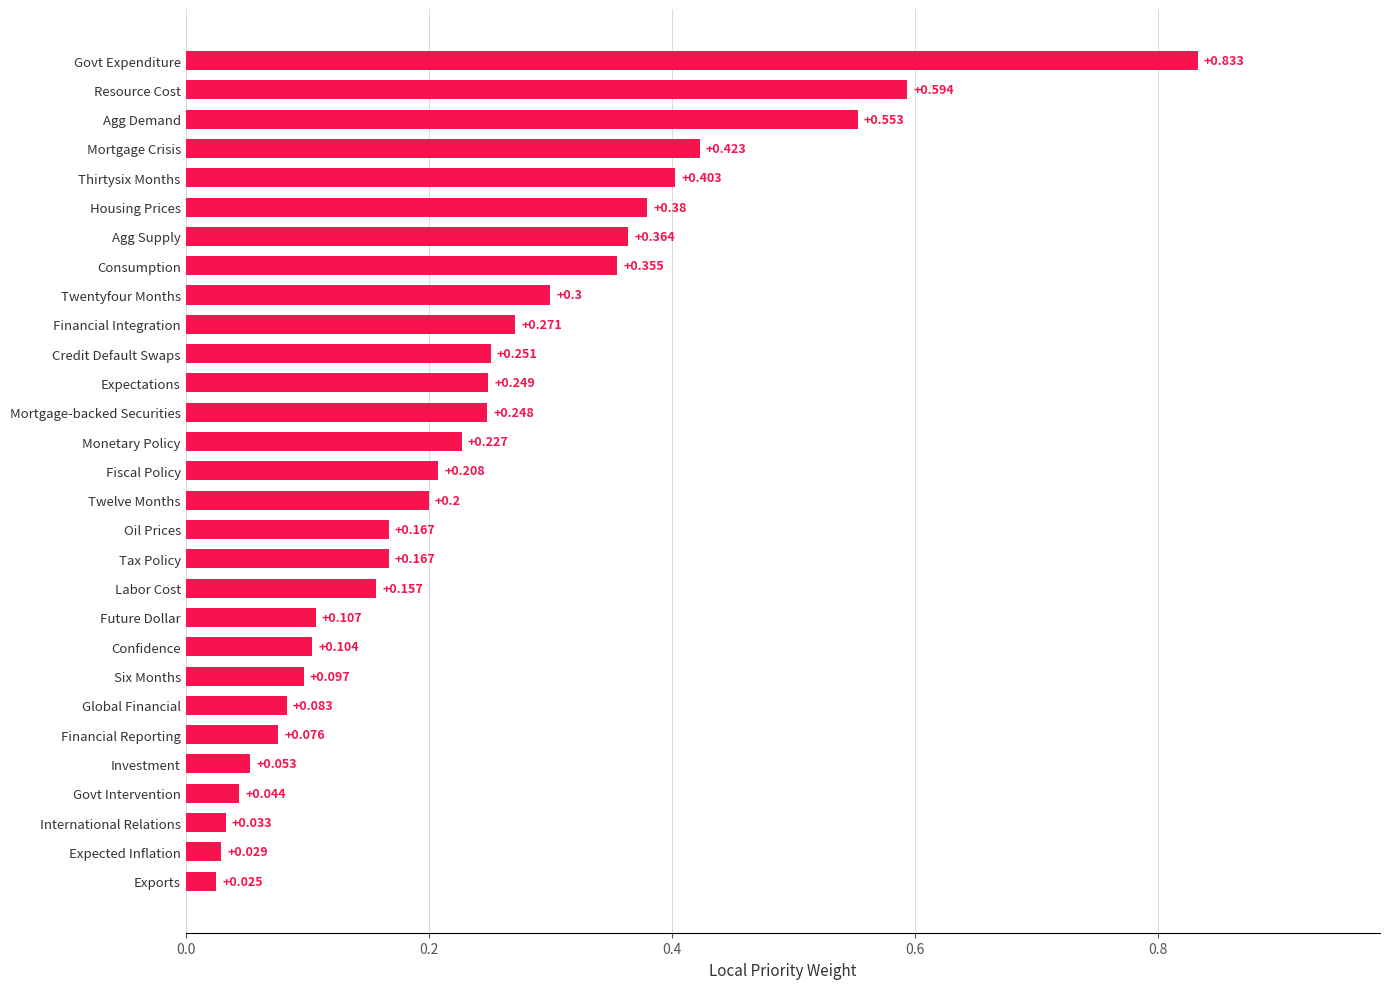

At which category does the chart reach its peak across all series?

Govt Expenditure